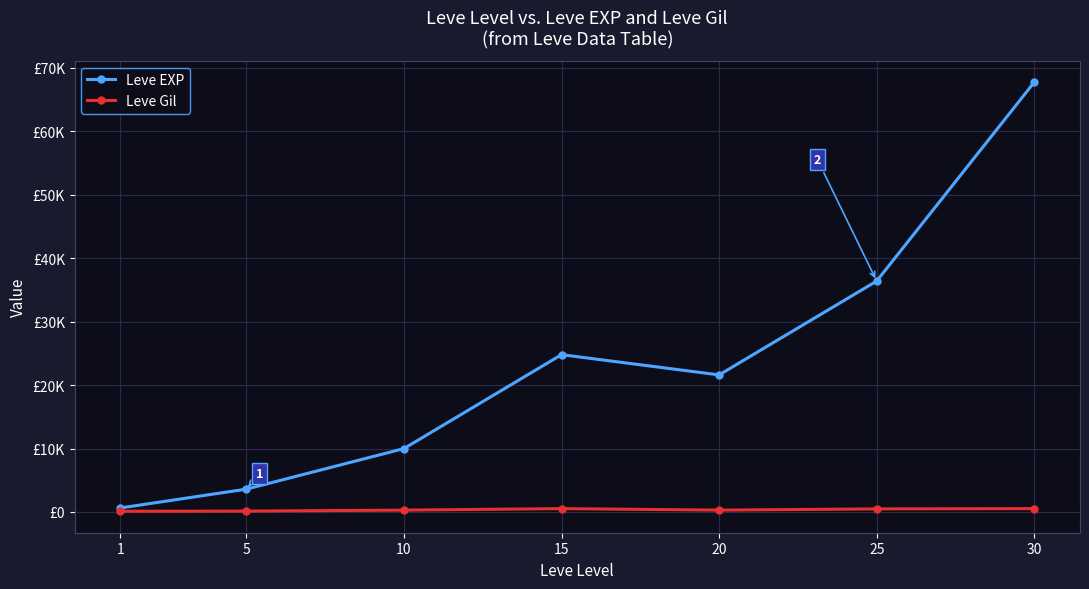

True or false: Leve EXP and Leve Gil intersect in this chart.

False